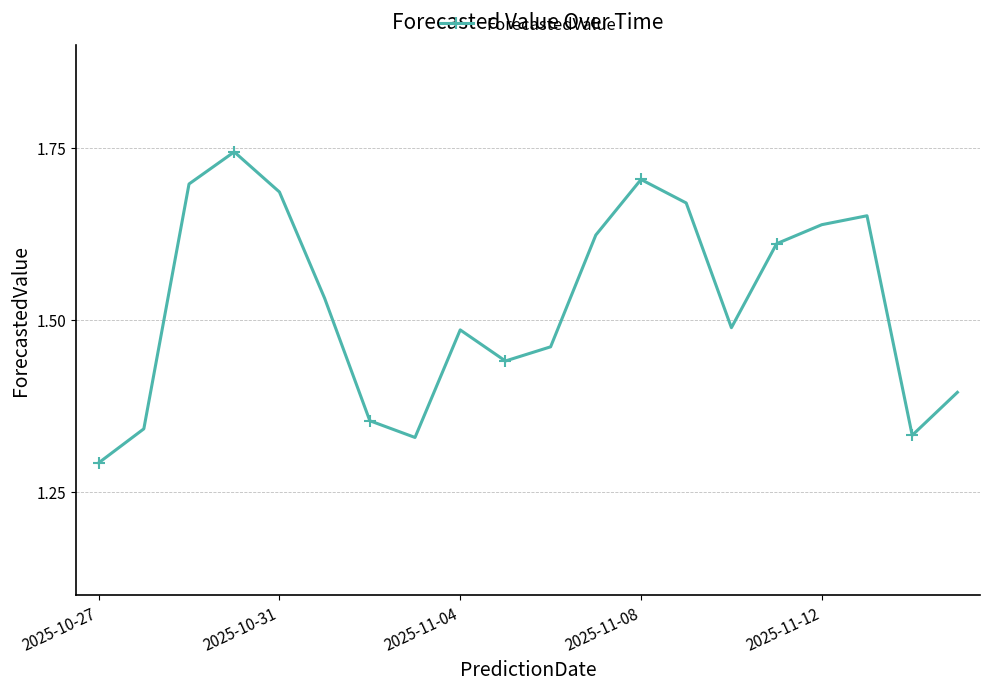

What is the difference between the maximum and second lowest values?

0.4